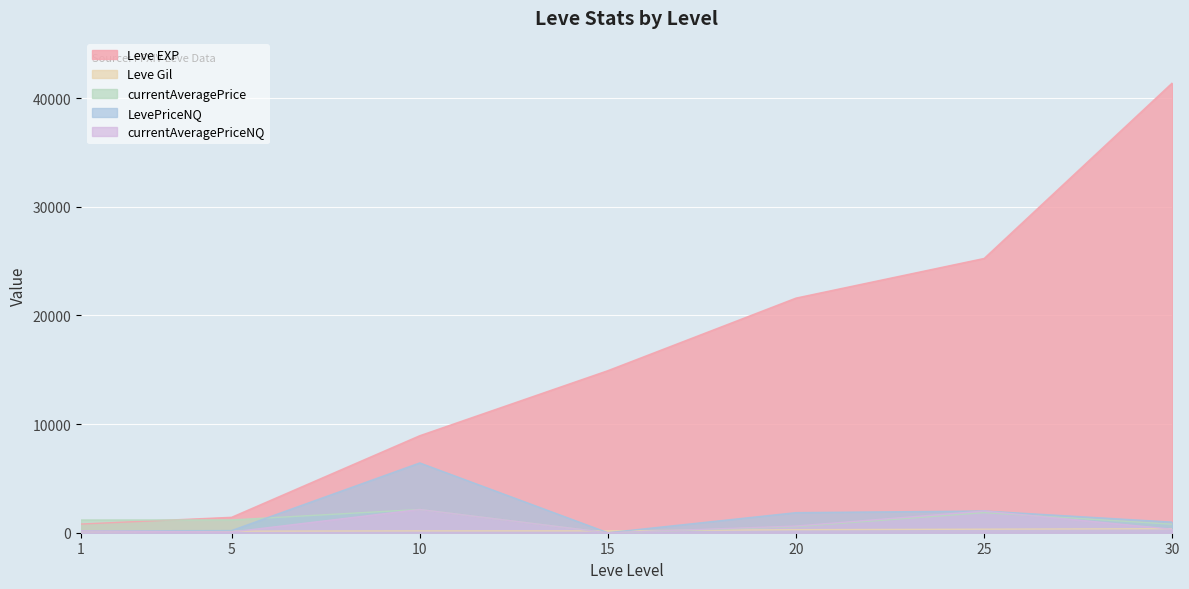

Which series has the largest range (max minus min)?

Leve EXP